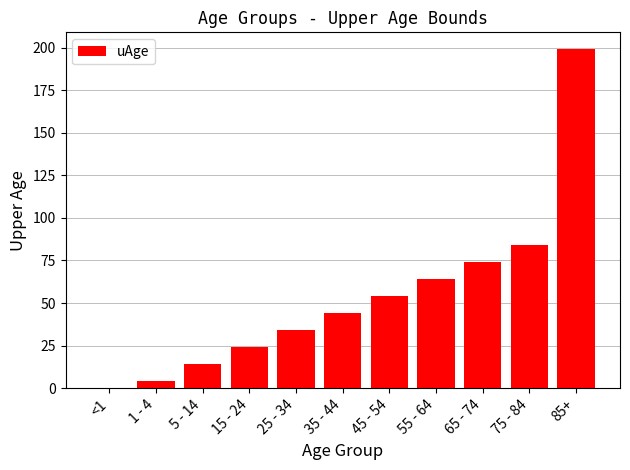

How many series are shown in this chart?

1